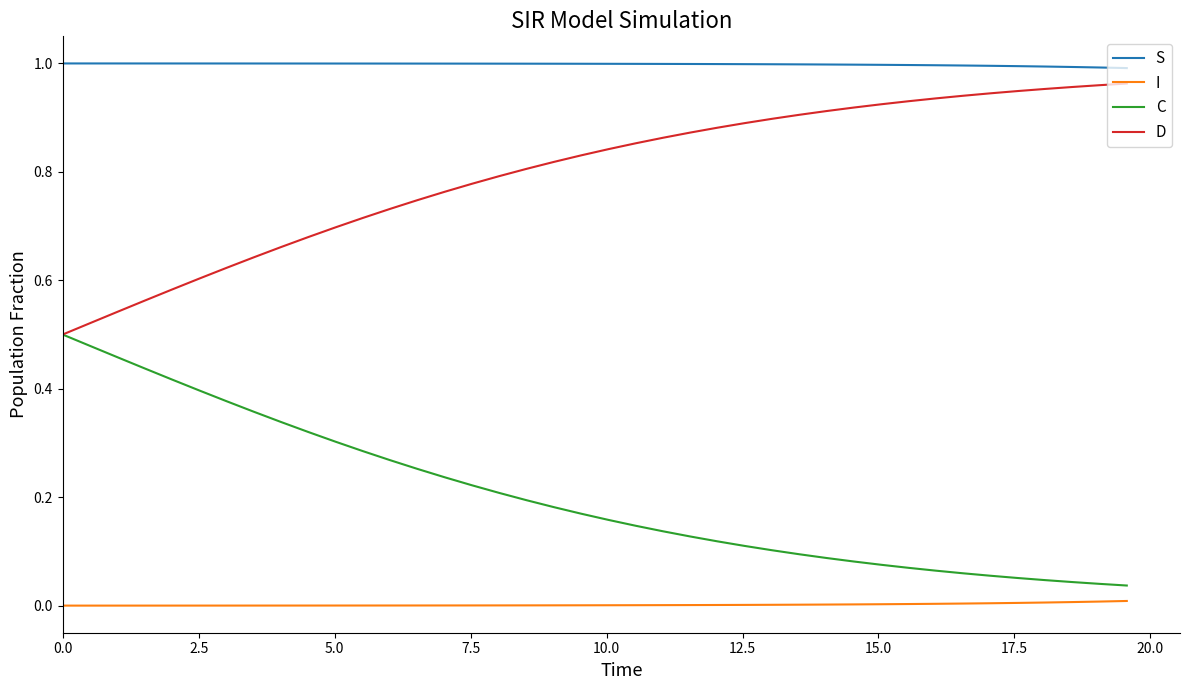

Which series has the largest total across all categories?

S